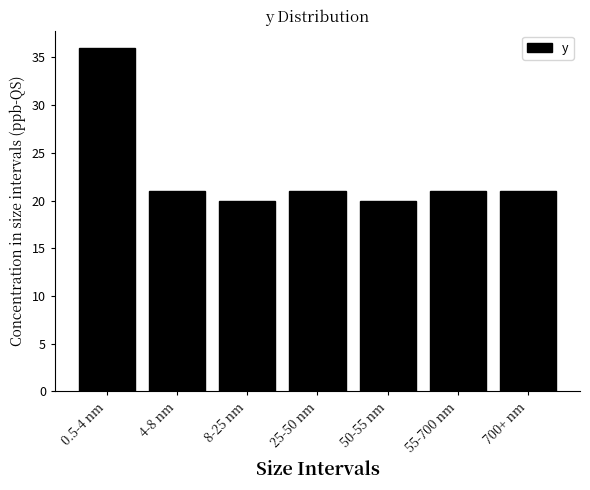

Reading right to left, what are all the values shown in this chart?

21	21	20	21	20	21	36